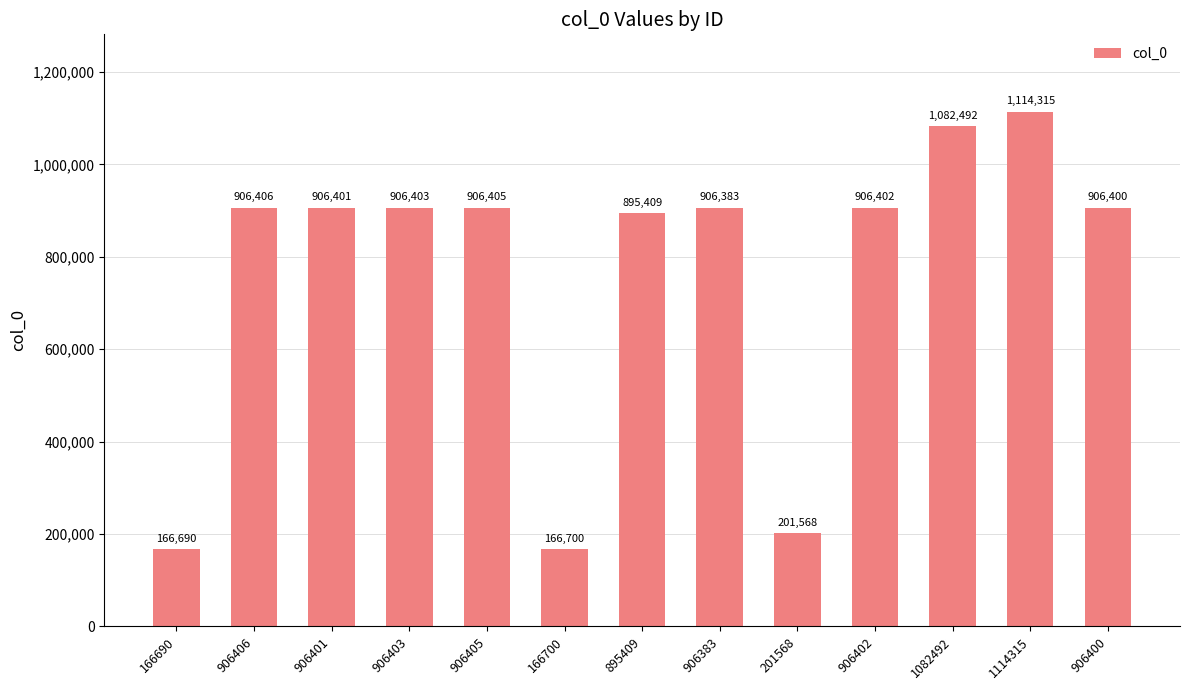

At which label is the value closest to 640502?

895409